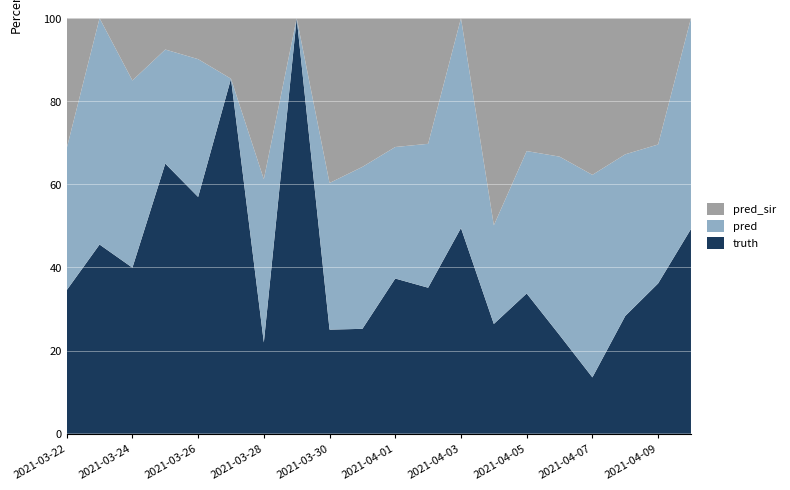

Reading left to right, extract all data points from this chart.

truth: 2021-03-22=8998.0	2021-03-23=2229.0	2021-03-24=3398.0	2021-03-25=6113.0	2021-03-26=5257.0	2021-03-27=5697.0	2021-03-28=5029.0	2021-03-29=4620.0	2021-03-30=2172.0	2021-03-31=3659.0	2021-04-01=5211.0	2021-04-02=5102.0	2021-04-03=4162.0	2021-04-04=4370.0	2021-04-05=3323.0	2021-04-06=1948.0	2021-04-07=1434.0	2021-04-08=3113.0	2021-04-09=4336.0	2021-04-10=4229.0
pred: 2021-03-22=8894.2	2021-03-23=2667.0	2021-03-24=3831.0	2021-03-25=2581.0	2021-03-26=3060.0	2021-03-27=0.0	2021-03-28=8998.0	2021-03-29=0.0	2021-03-30=3061.0	2021-03-31=5651.0	2021-04-01=4417.0	2021-04-02=5029.0	2021-04-03=4246.0	2021-04-04=3928.0	2021-04-05=3374.3	2021-04-06=3524.0	2021-04-07=5157.0	2021-04-08=4274.0	2021-04-09=4009.0	2021-04-10=4355.0
pred_sir: 2021-03-22=8155.5	2021-03-23=0.0	2021-03-24=1275.0	2021-03-25=709.0	2021-03-26=909.0	2021-03-27=971.0	2021-03-28=8876.0	2021-03-29=0.0	2021-03-30=3439.0	2021-03-31=5188.0	2021-04-01=4326.0	2021-04-02=4390.0	2021-04-03=0.0	2021-04-04=8247.0	2021-04-05=3148.8	2021-04-06=2734.0	2021-04-07=3989.0	2021-04-08=3599.0	2021-04-09=3644.0	2021-04-10=0.0